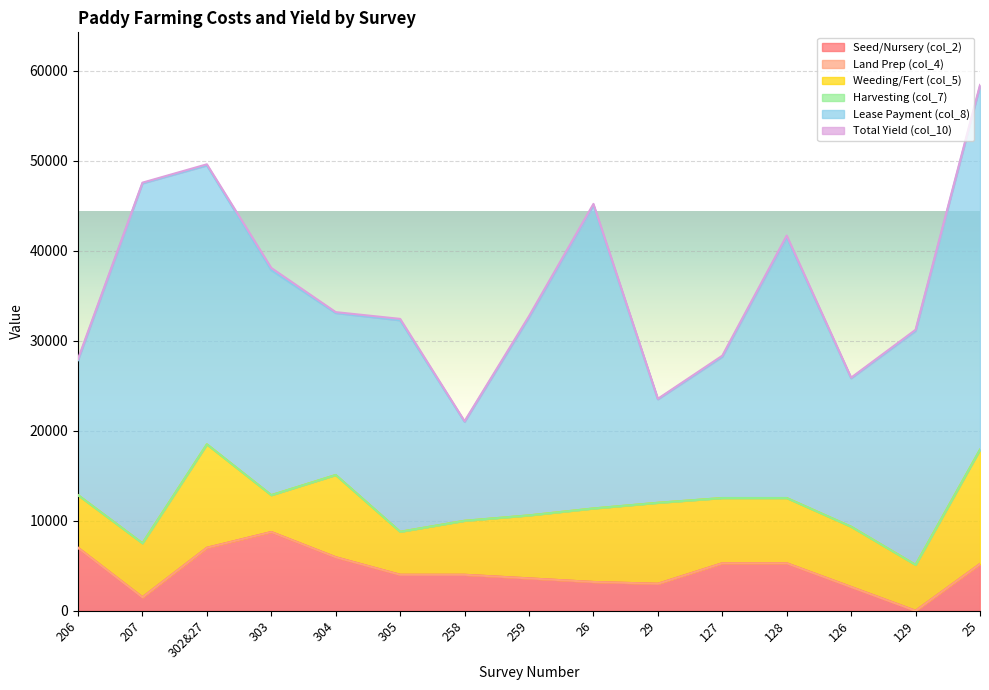

Reading left to right, extract all data points from this chart.

Seed/Nursery (col_2): 206=7000	207=1500	302&27=7000	303=8750	304=5950	305=4000	258=4000	259=3600	26=3200	29=3000	127=5280	128=5280	126=2640	129=0	25=5200
Land Prep (col_4): 206=0	207=0	302&27=0	303=0	304=0	305=0	258=0	259=0	26=0	29=0	127=0	128=0	126=0	129=0	25=0
Weeding/Fert (col_5): 206=5850	207=6000	302&27=11495	303=4100	304=9140	305=4780	258=6000	259=7000	26=8170	29=9000	127=7250	128=7250	126=6700	129=5100	25=12700
Harvesting (col_7): 206=0	207=0	302&27=0	303=0	304=0	305=0	258=0	259=0	26=0	29=0	127=0	128=0	126=0	129=0	25=0
Lease Payment (col_8): 206=15000	207=40000	302&27=31000	303=25000	304=18000	305=23500	258=11000	259=22000	26=33700	29=11500	127=15700	128=29000	126=16500	129=26000	25=40400
Total Yield (col_10): 206=140	207=80	302&27=125	303=250	304=100	305=160	258=70	259=150	26=150	29=60	127=120	128=170	126=70	129=130	25=140